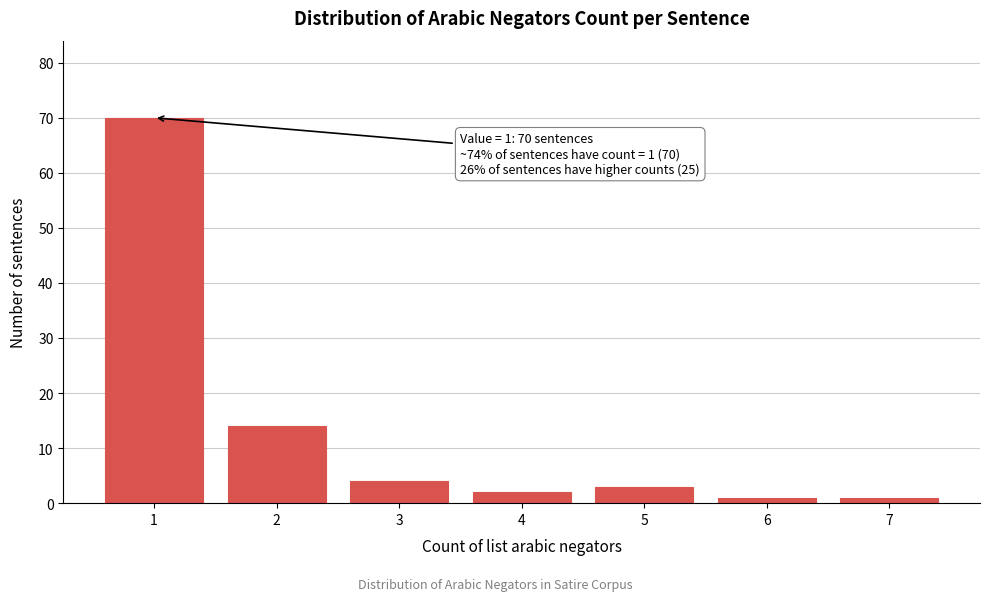

Reading left to right, extract all data points from this chart.

70	14	4	2	3	1	1